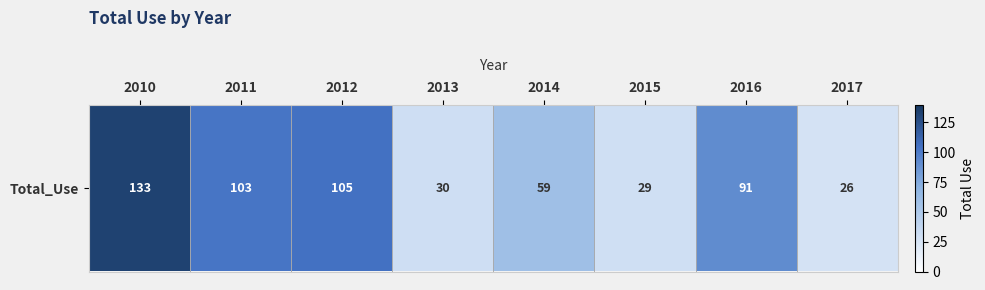

The chart shows a value of 34 at 2017. True or false?

False